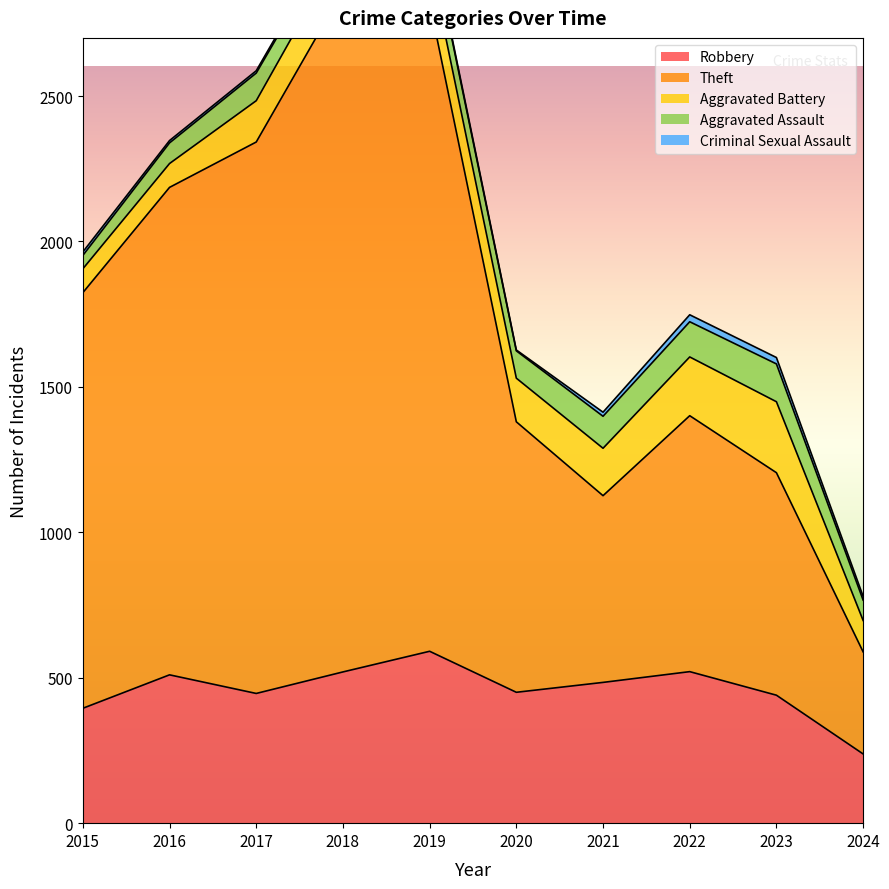

At how many categories does at least one series exceed 217?

10